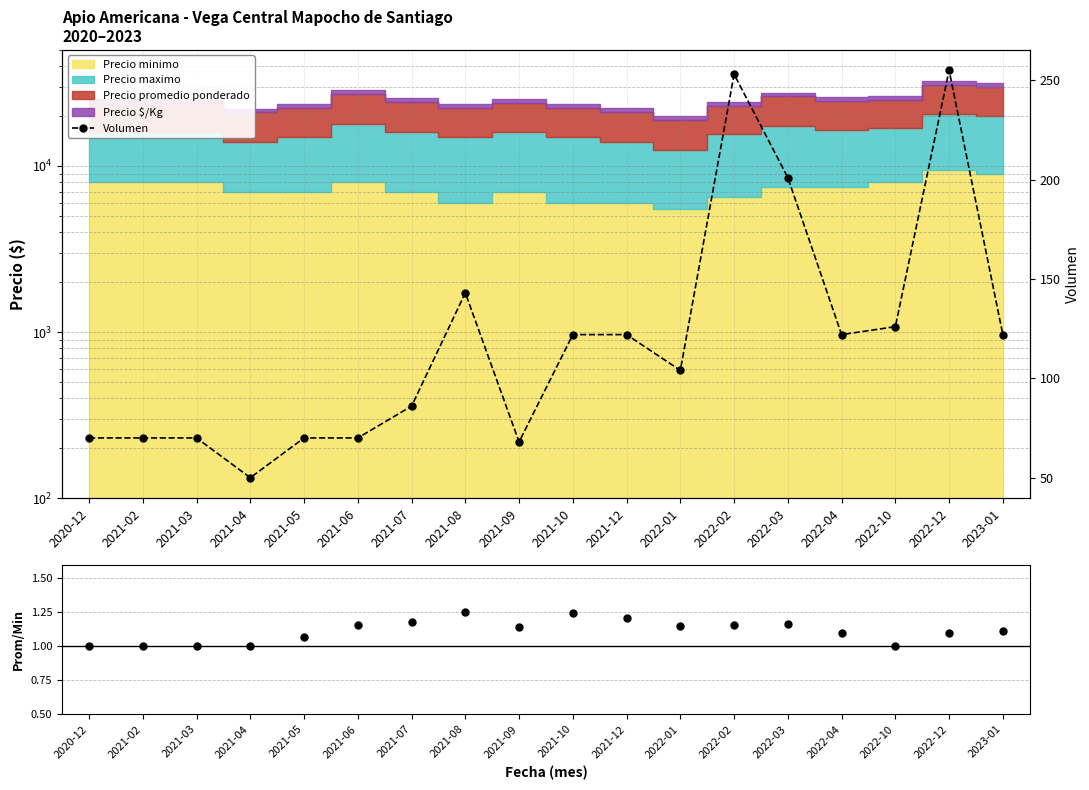

Does the chart have visible grid lines?

Yes